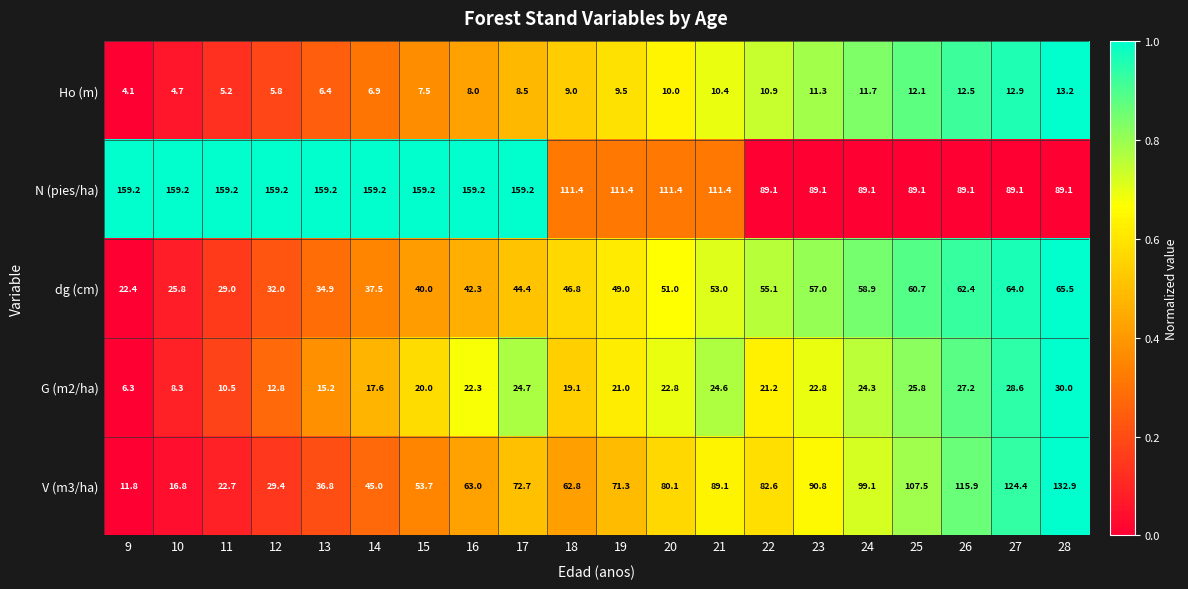

Is it true that N (pies/ha) equals 111.4 at 21?

True